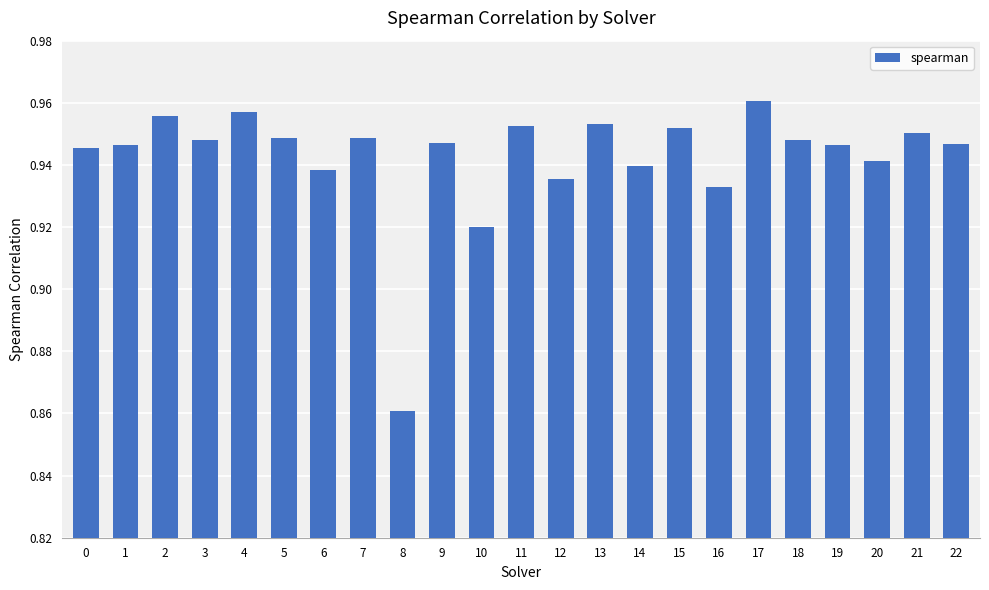

Does the chart contain stacked bars?

No